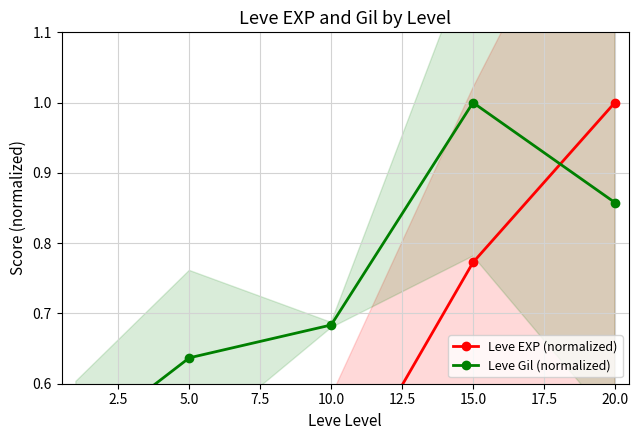

At 5.0, list the series in order from largest to smallest.

Leve Gil (normalized), Leve EXP (normalized)